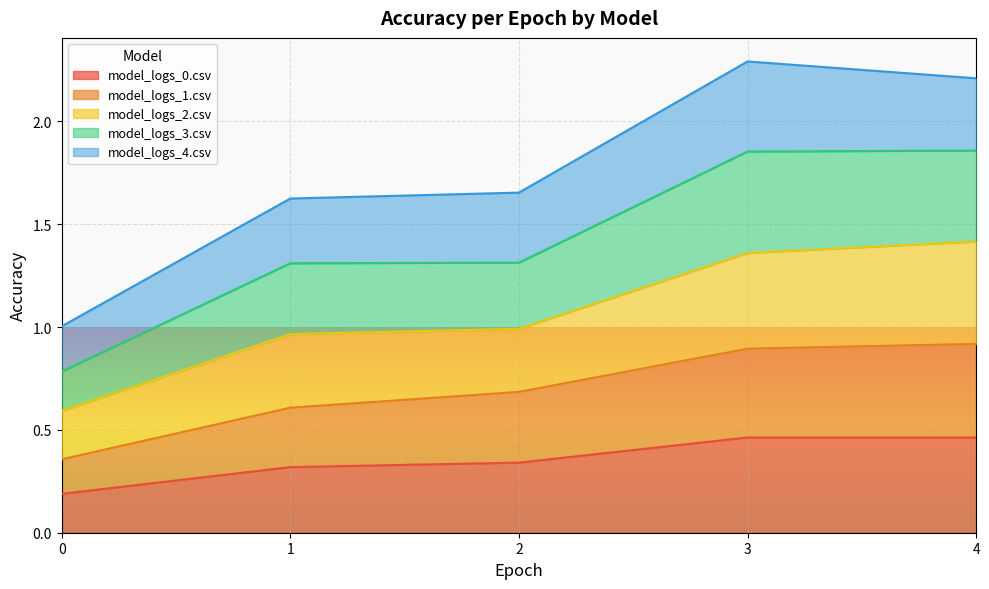

Is it true that model_logs_0.csv equals 0.8 at 4?

False